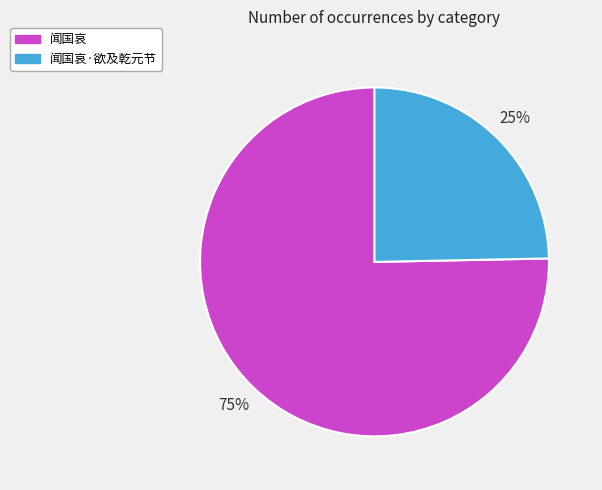

Which has a higher value, 闻国哀 or 闻国哀·欲及乾元节?

闻国哀